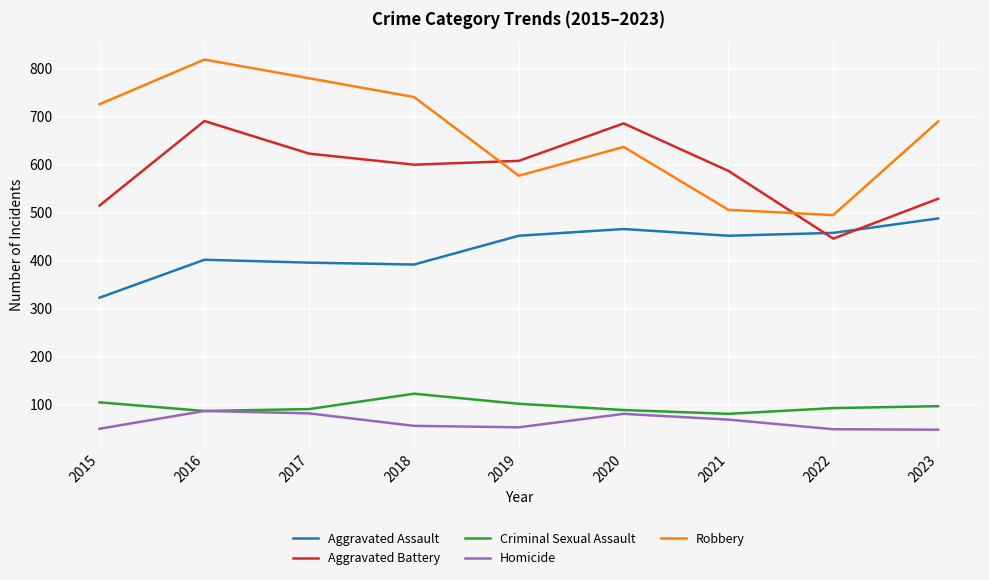

How many intersections are there between Aggravated Assault and Aggravated Battery?

2